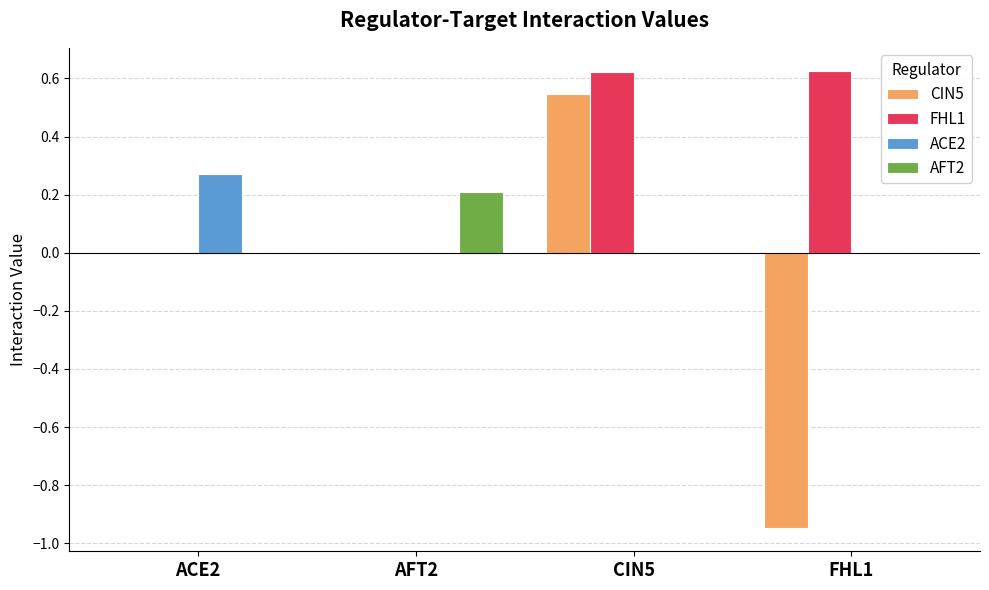

Which series changed the most between AFT2 and FHL1?

CIN5